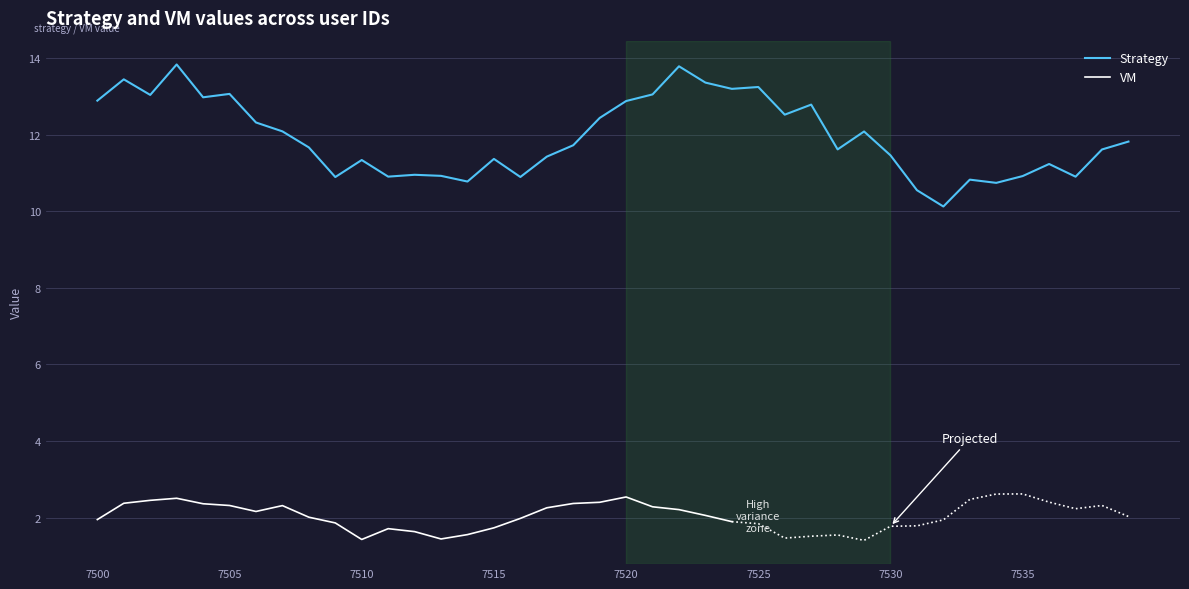

Rank the series at 7517 from lowest to highest value.

VM, Strategy